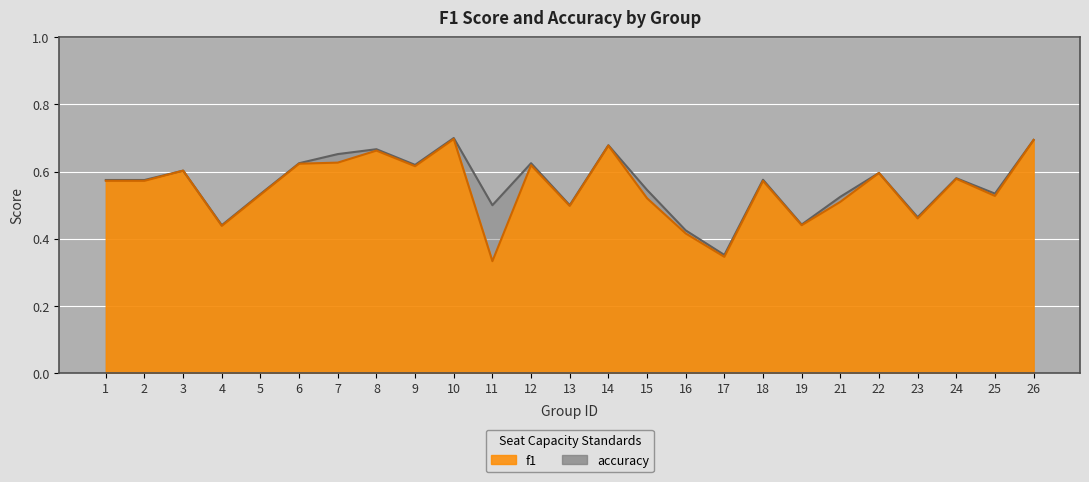

At which label does f1 reach its minimum?

11